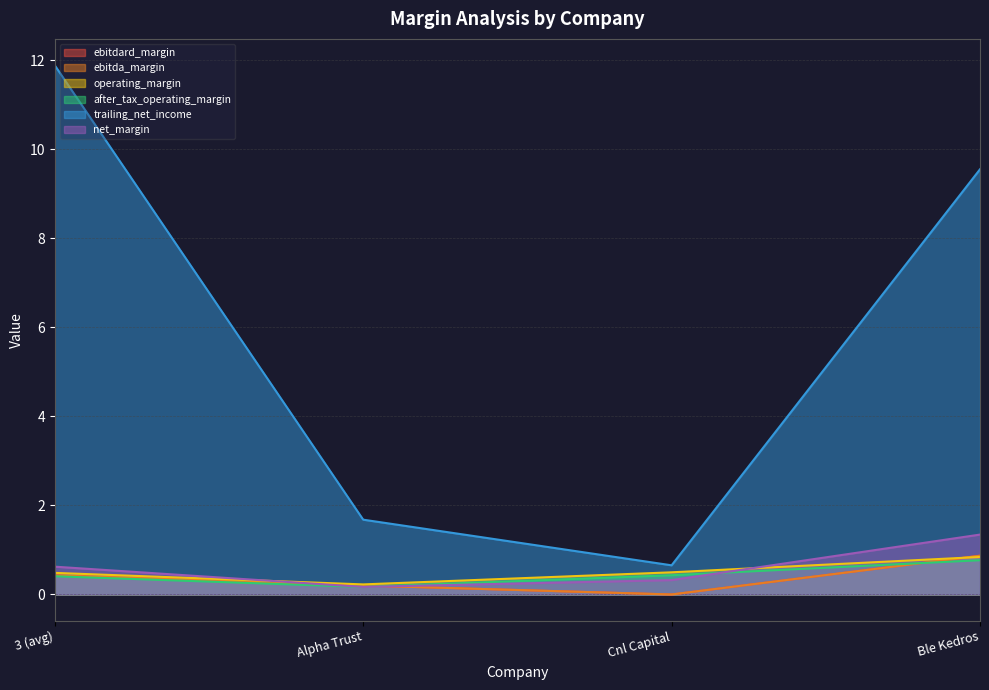

What is the difference between the highest and lowest values at Alpha Trust?

1.5